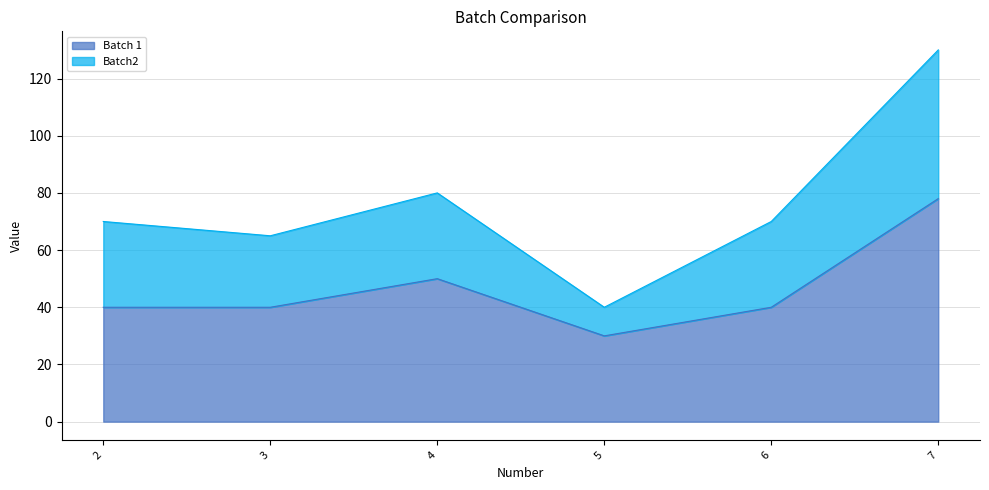

True or false: the data shows 15 at 6.

False